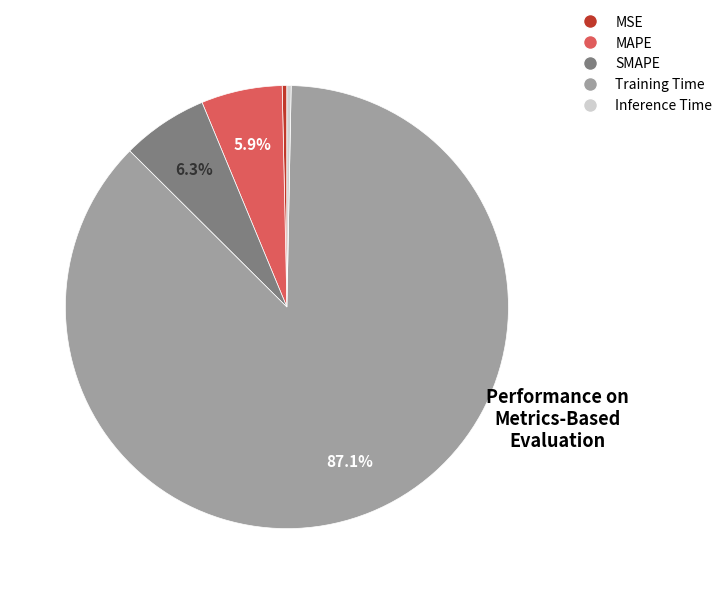

How many slices are in this pie chart?

5